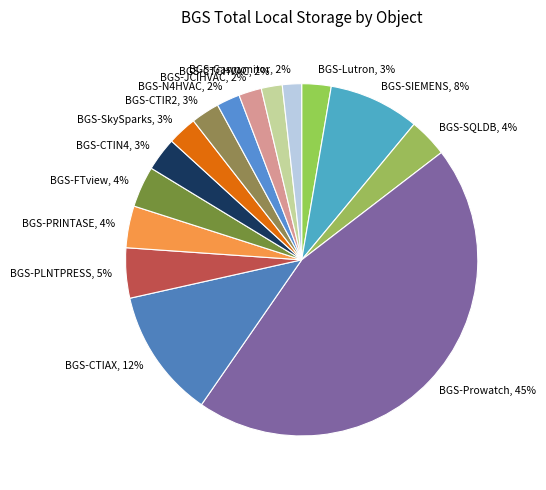

Does BGS-Prowatch, 45% account for over 50% of the chart?

No